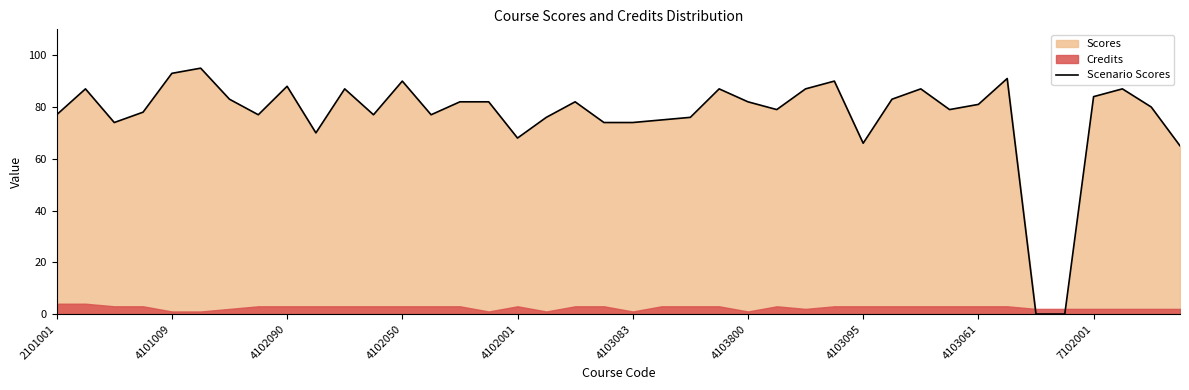

What is the maximum value for Scenario Scores?

95